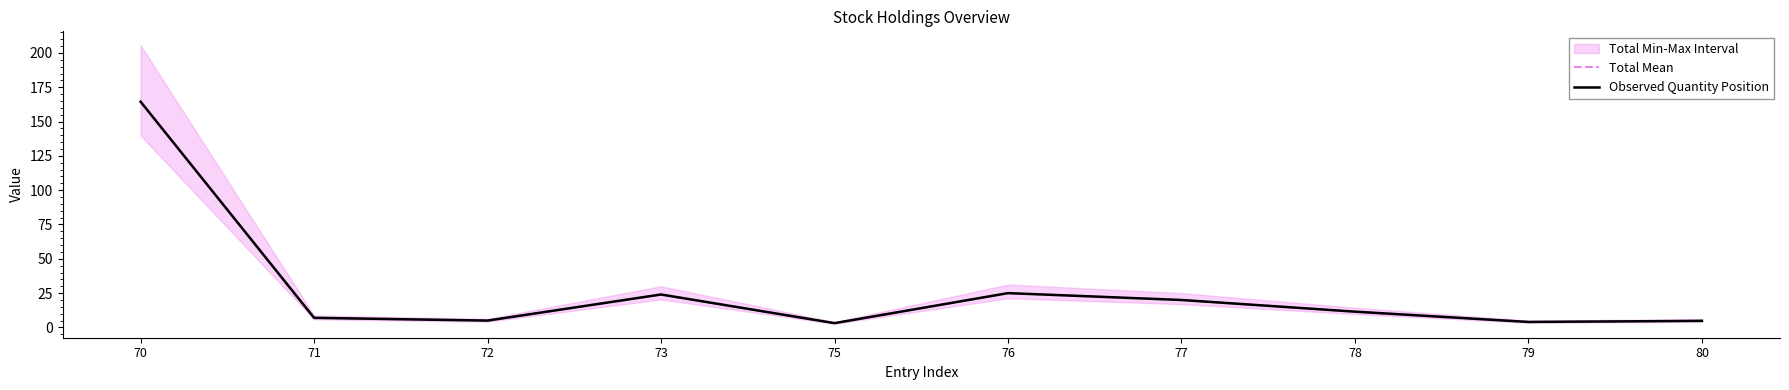

Which label corresponds to the largest value in the chart?

70